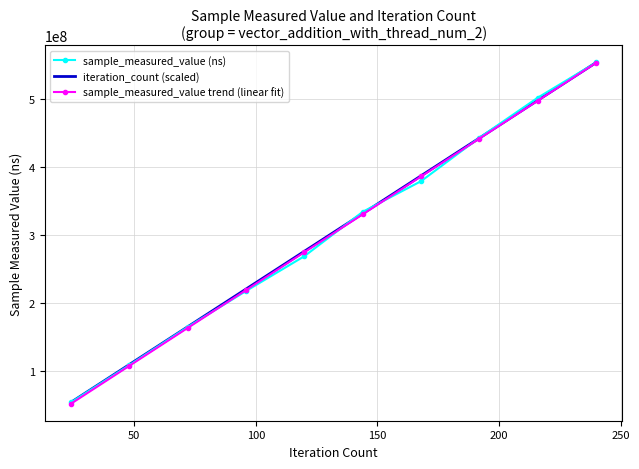

What is the highest value of the sample_measured_value trend (linear fit) series?

553561911.2